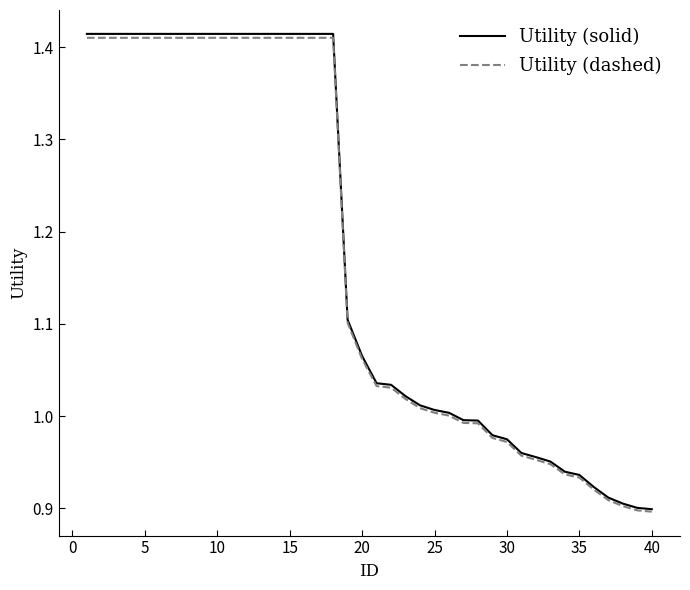

Which series has the widest spread of values?

Utility (solid)